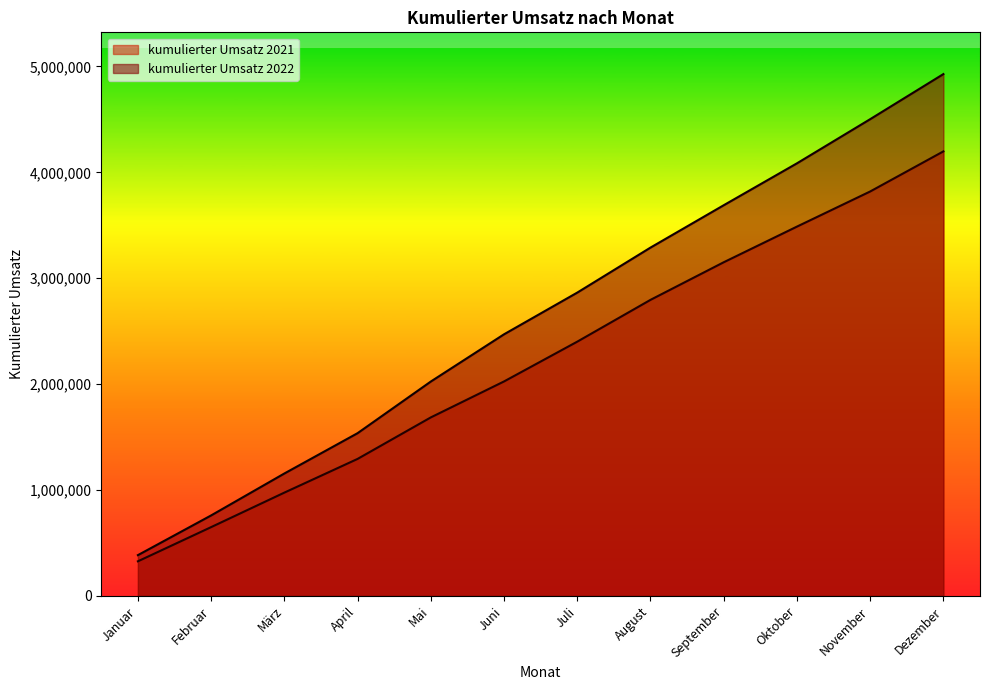

Reading right to left, extract all data points from this chart.

kumulierter Umsatz 2021: 4197992.3	3819211.7	3487535.9	3150873.9	2795816.8	2401087.3	2025407.0	1685763.6	1293851.9	975509.4	649680.0	326870.0
kumulierter Umsatz 2022: 4927937.1	4502049.6	4085092.8	3689391.4	3289373.5	2864366.2	2470630.3	2024497.3	1536898.6	1156138.9	760107.3	385109.6